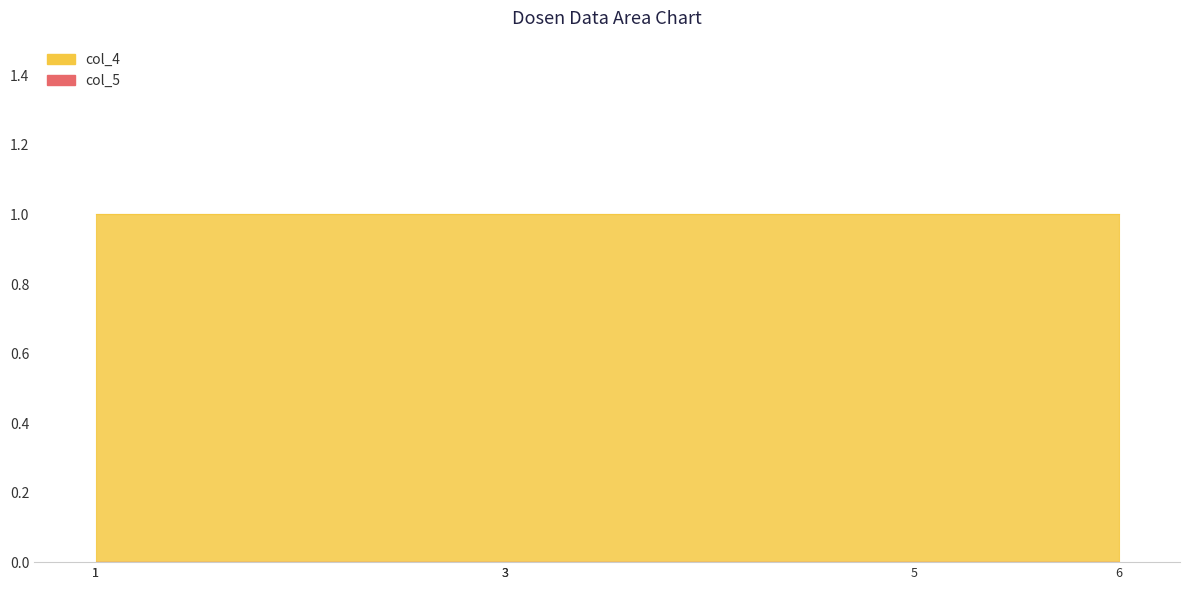

True or false: col_4 has a value of 1 at 1.

True